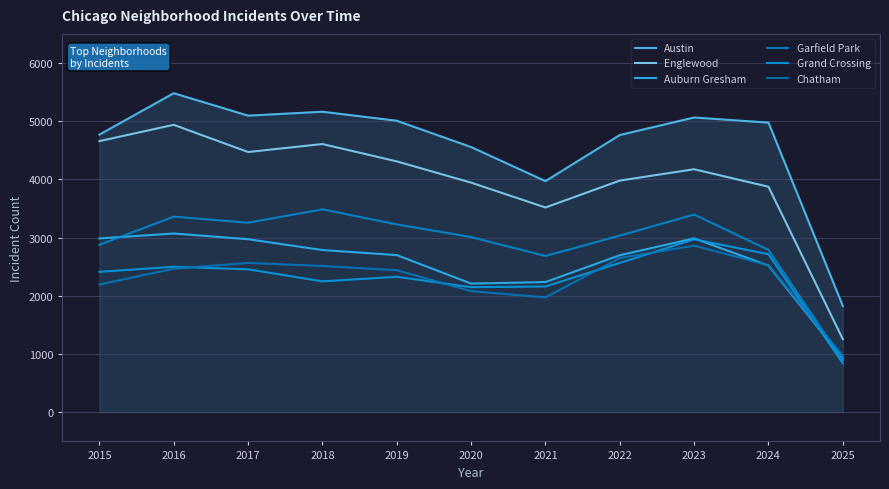

At which category does Englewood reach its first local peak?

2016